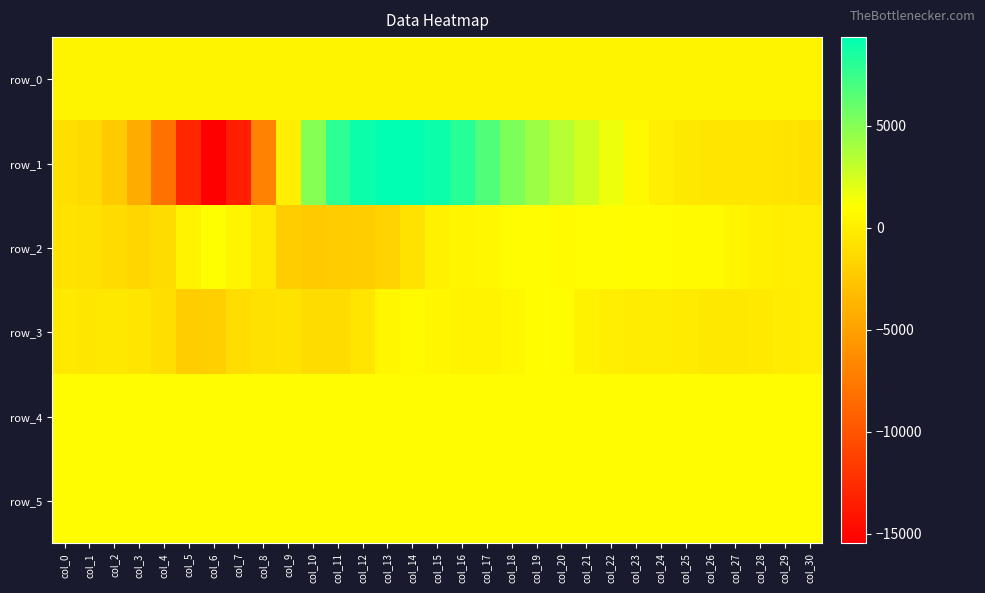

Is the value of row_3 at col_27 greater than the value of row_5 at col_7?

No